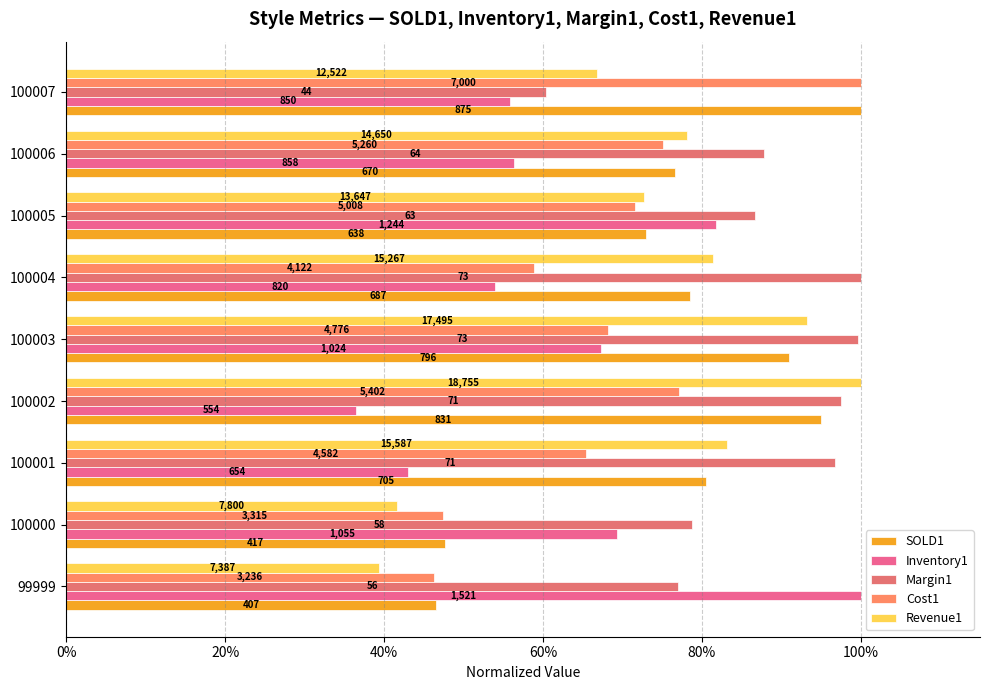

How many bars are there in total?

45